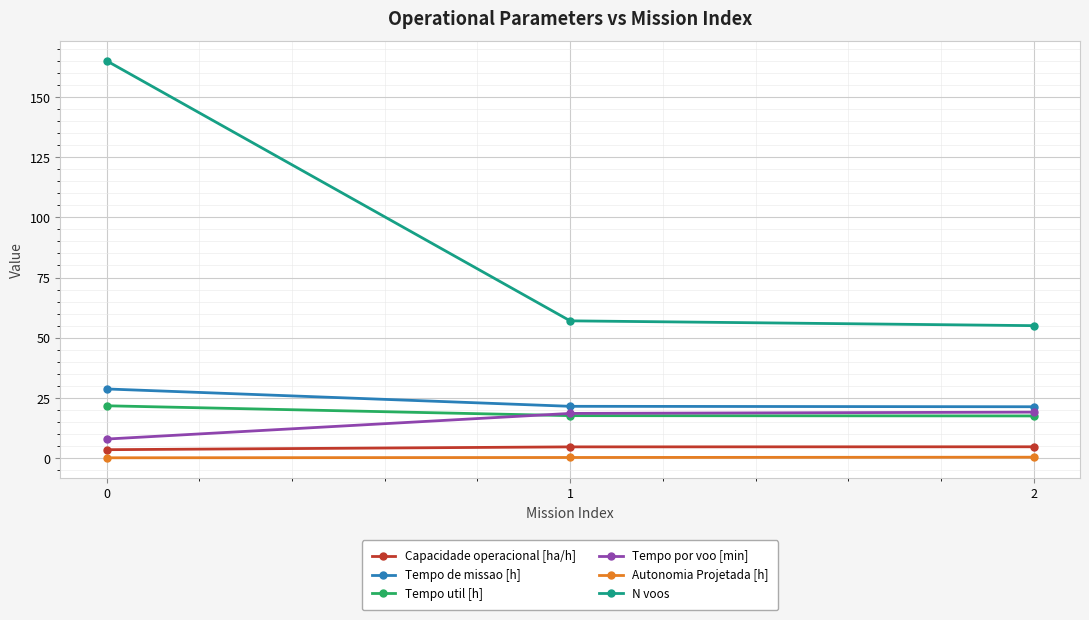

Between 0 and 1, which series saw the biggest shift?

N voos